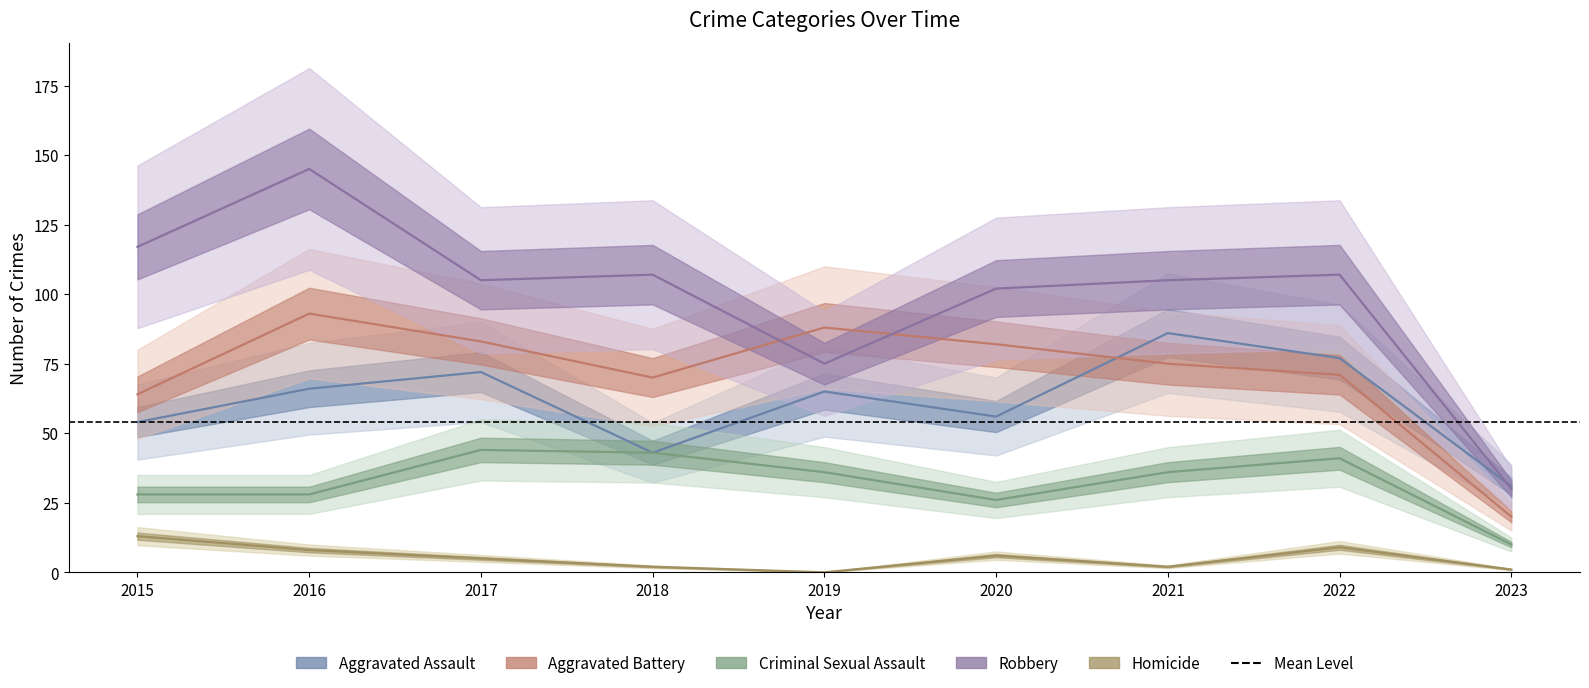

Reading right to left, transcribe all the data shown in this chart.

Aggravated Assault: 2023=31	2022=77	2021=86	2020=56	2019=65	2018=43	2017=72	2016=66	2015=54
Aggravated Battery: 2023=20	2022=71	2021=75	2020=82	2019=88	2018=70	2017=83	2016=93	2015=64
Criminal Sexual Assault: 2023=10	2022=41	2021=36	2020=26	2019=36	2018=43	2017=44	2016=28	2015=28
Robbery: 2023=30	2022=107	2021=105	2020=102	2019=75	2018=107	2017=105	2016=145	2015=117
Homicide: 2023=1	2022=9	2021=2	2020=6	2019=0	2018=2	2017=5	2016=8	2015=13